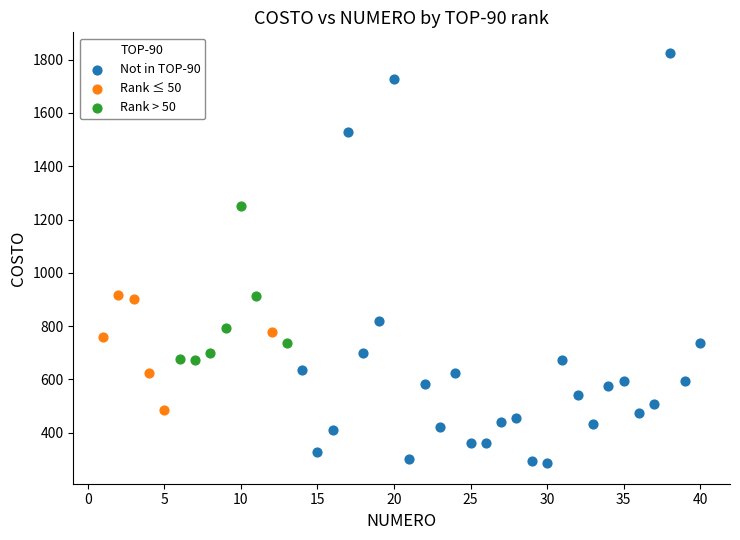

Which series contains the lowest Y value?

Not in TOP-90